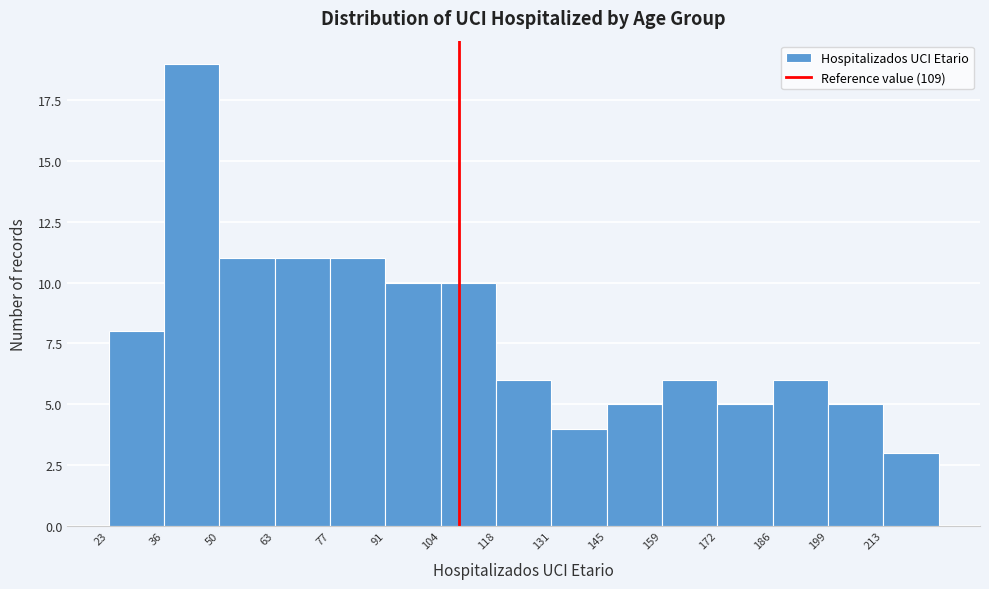

Over which range of the x-axis is the bar tallest?

36.6 to 50.2